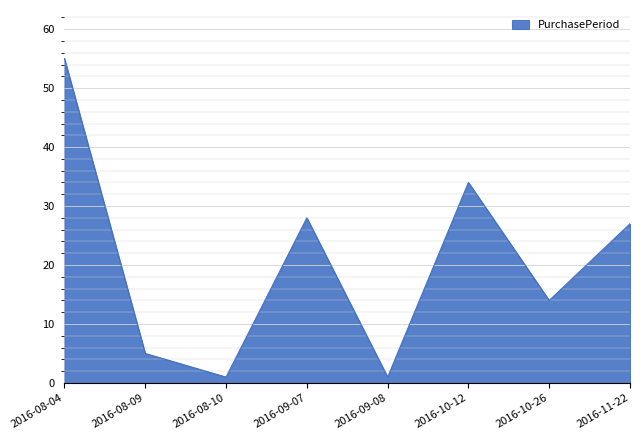

What is the maximum value shown in the chart?

55